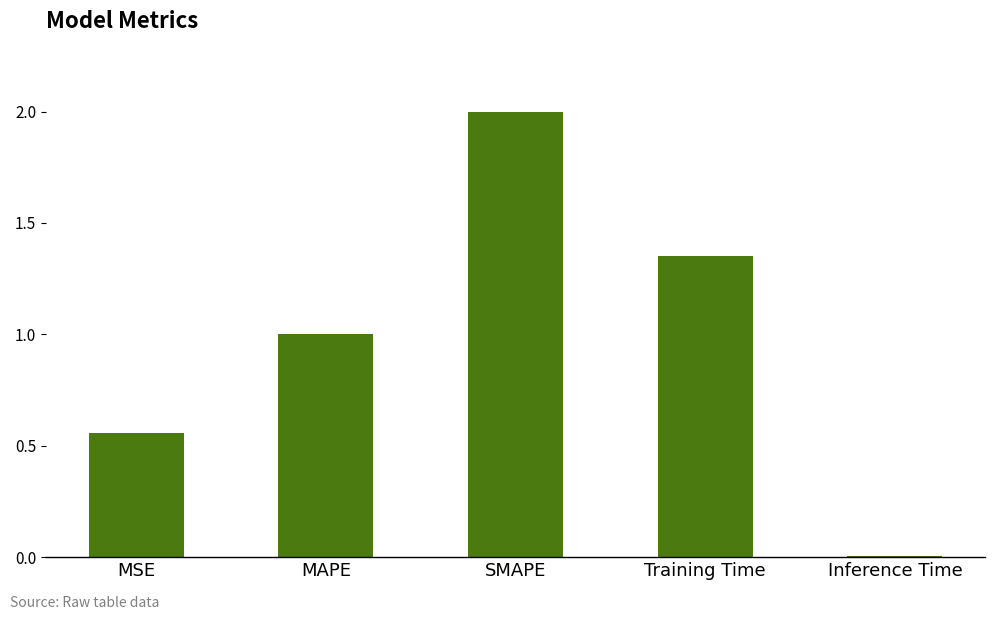

Which category has the lowest value across all series?

Inference Time